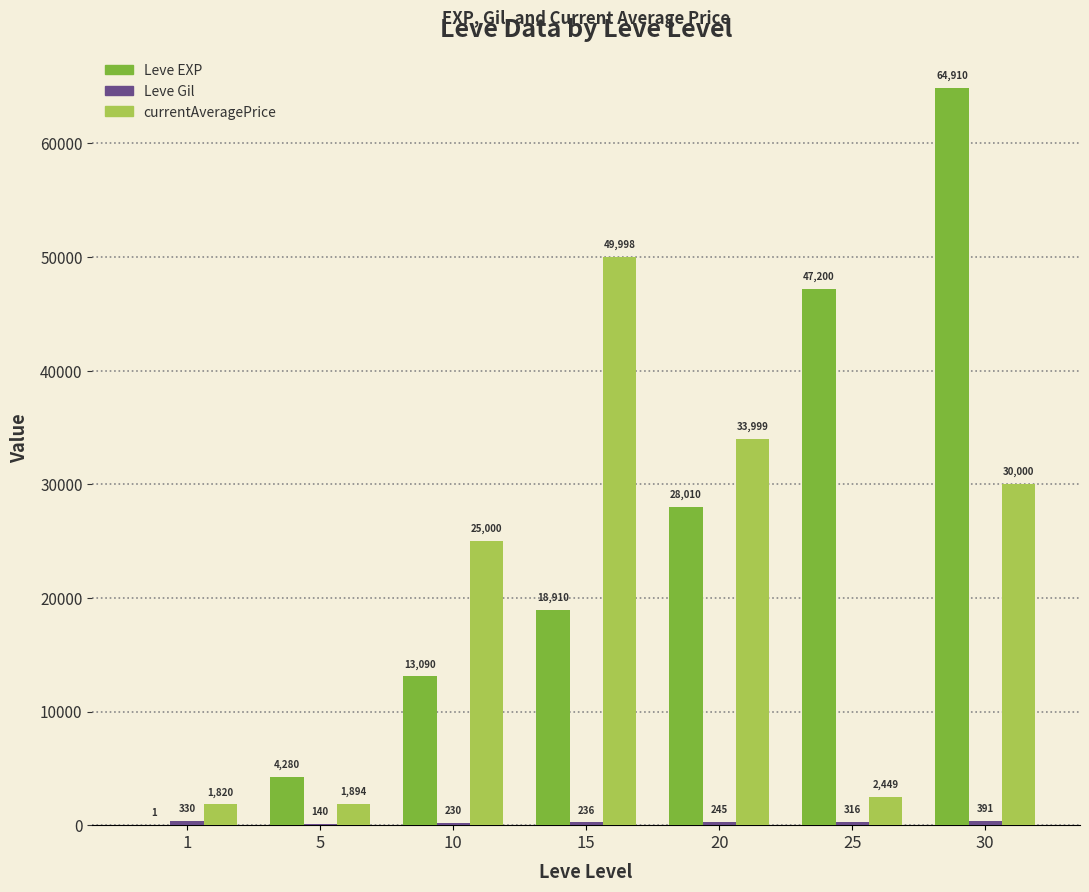

At which category does the chart reach its peak across all series?

30